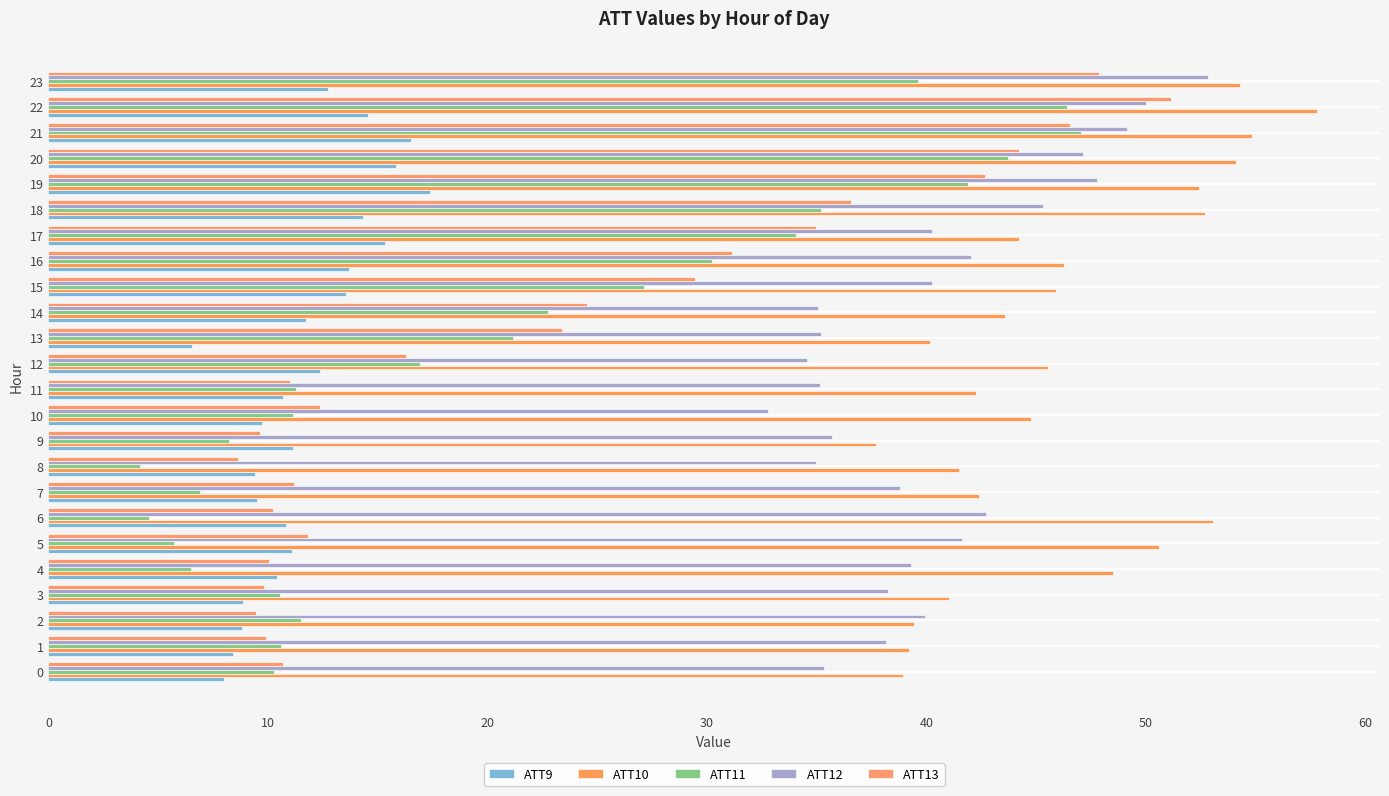

What are all the series names shown in the legend?

ATT9, ATT10, ATT11, ATT12, ATT13